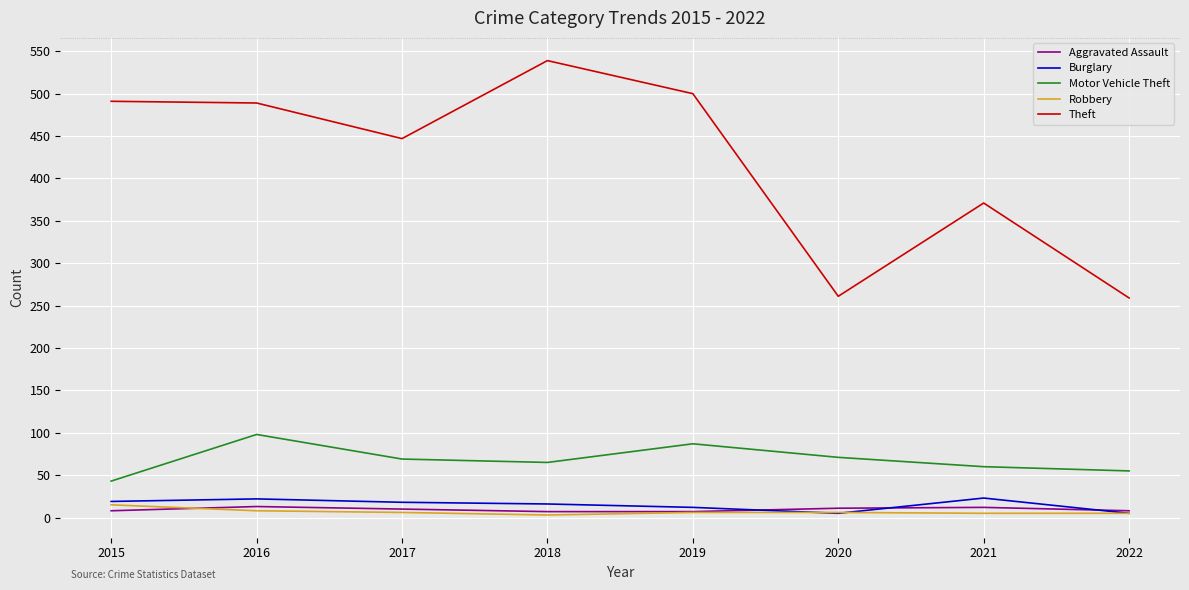

How many lines are shown in the chart?

5